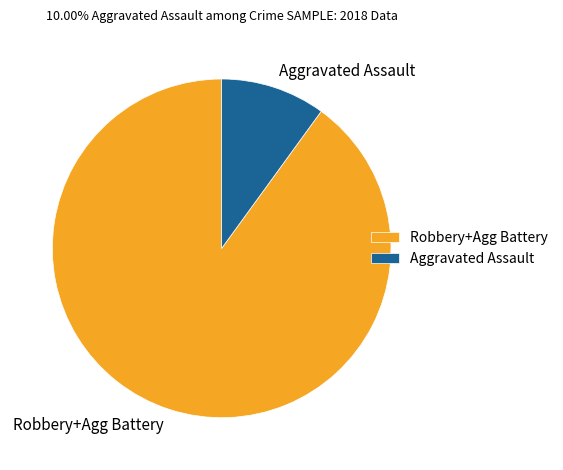

Is there a majority slice in this chart?

Yes